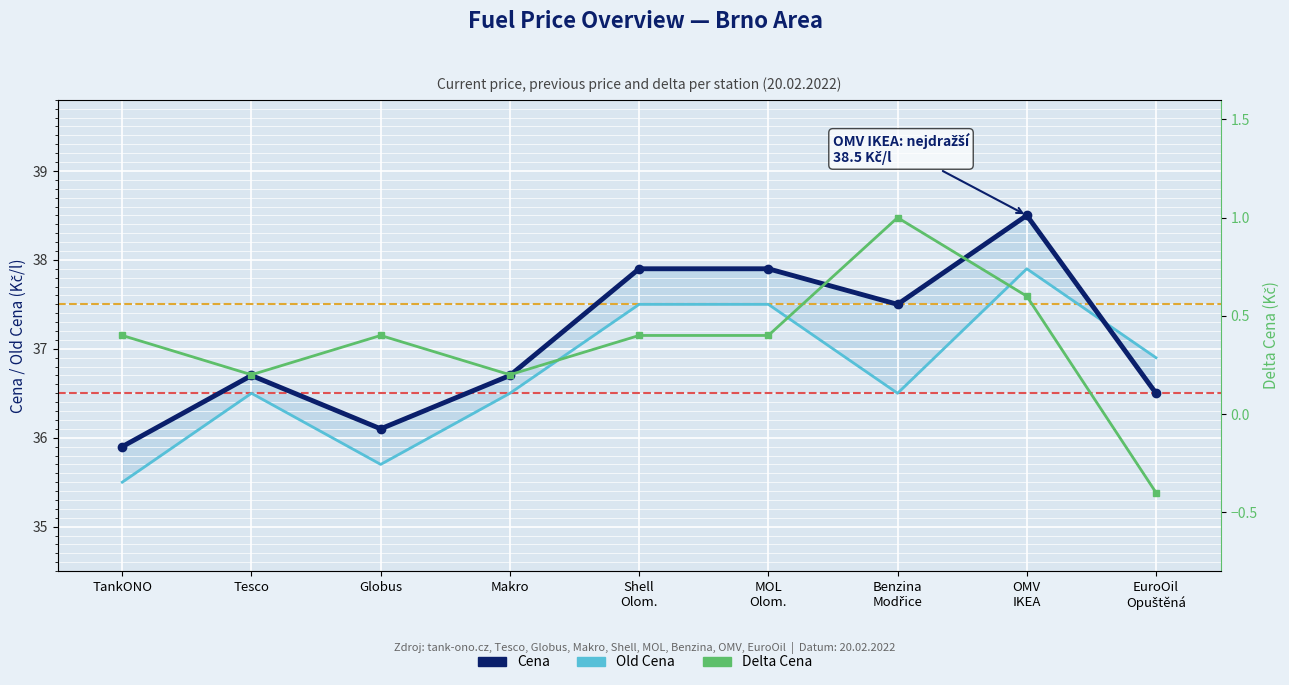

At Benzina
Modřice, list the series in order from smallest to largest.

Delta Cena, Old Cena, Cena